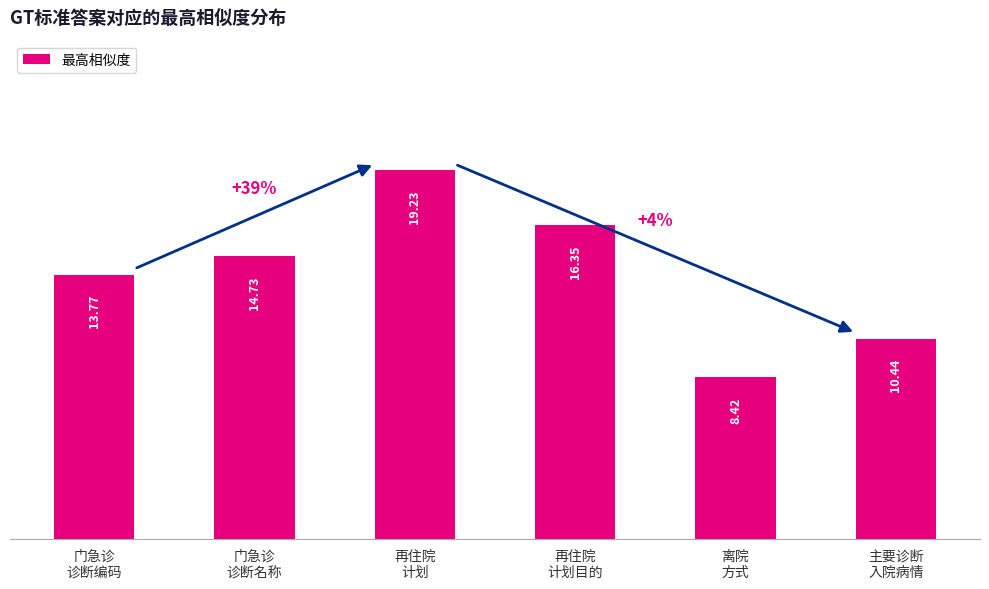

What is the label of the 2nd bar from the right?

离院
方式